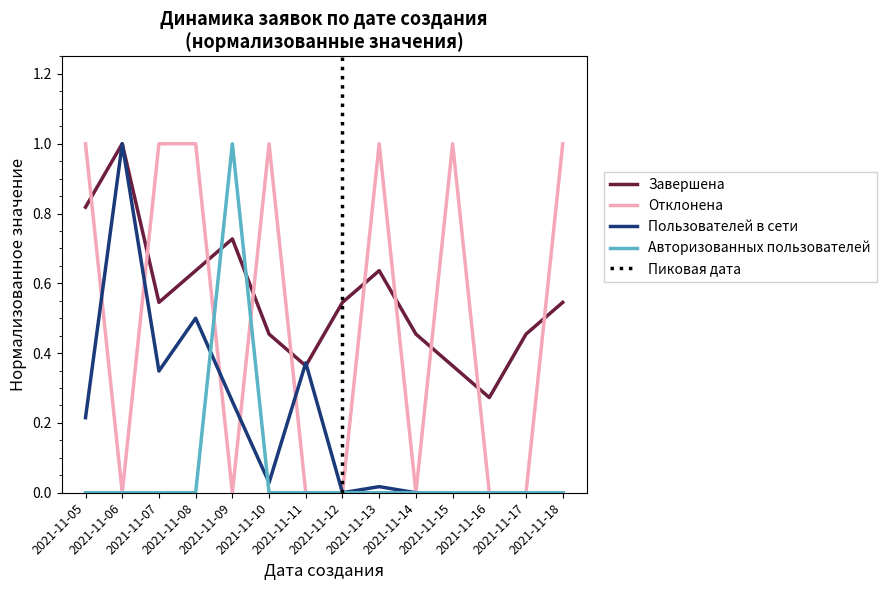

The value of Отклонена at 2021-11-14 is 0.3. True or false?

False